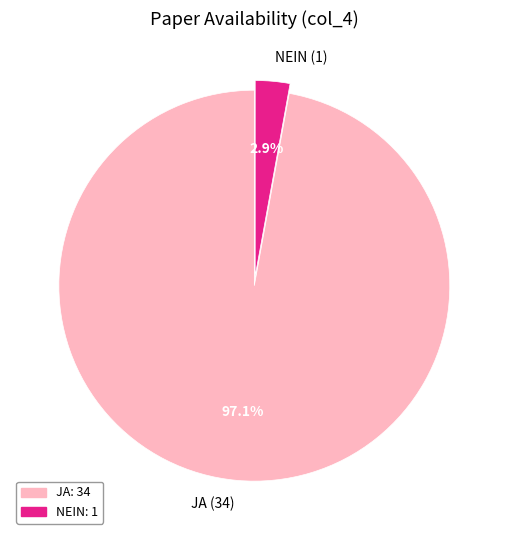

To the nearest percent, what is the average slice percentage?

50%